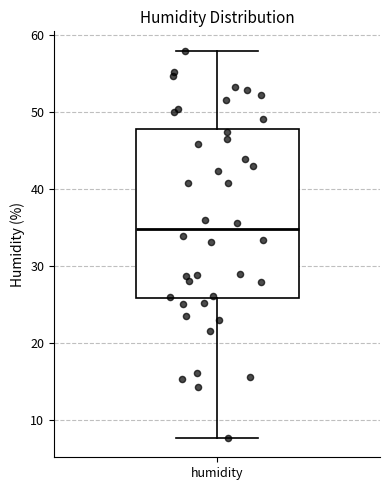

Transcribe this box plot: give where the median line is, the range the box spans, and where the two whiskers end, as read against the y-axis. The values are not printed on the chart, so give them approximately, as read against the axis.

median 35, box 26 to 48, whiskers 8 to 58